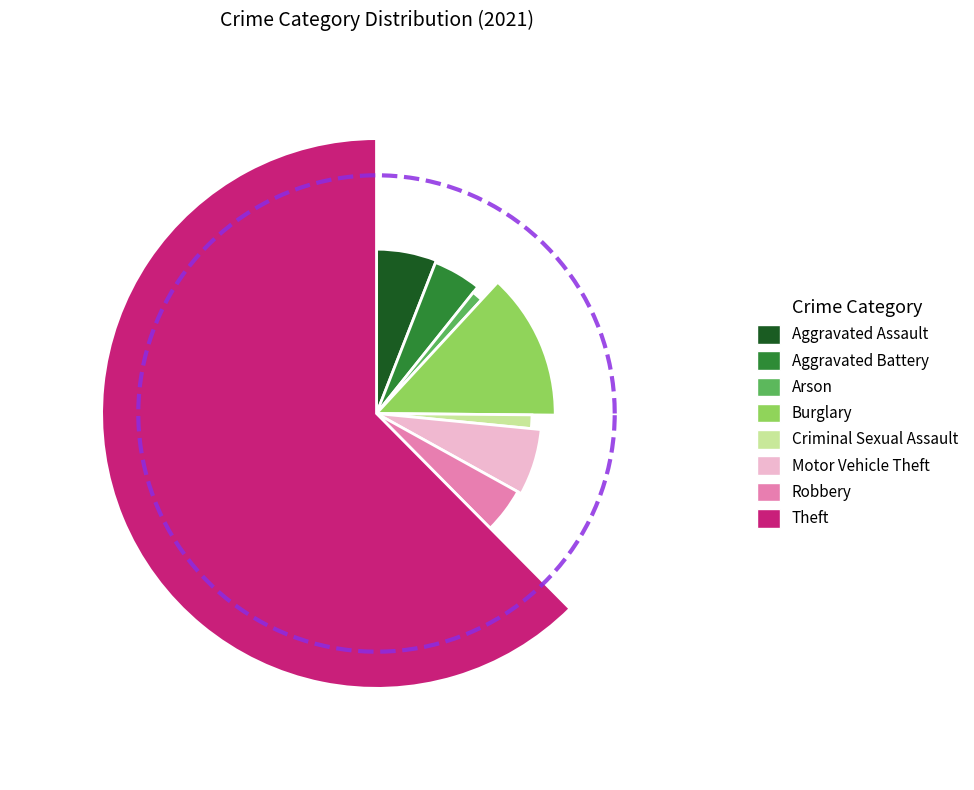

Which slice is the smallest?

Arson